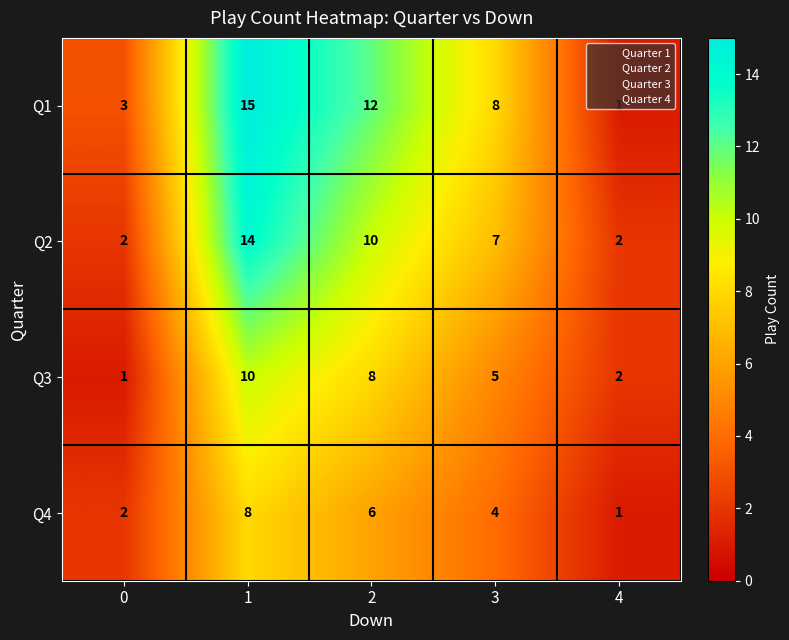

Rank the series by their maximum value, from lowest to highest.

Q4, Q3, Q2, Q1